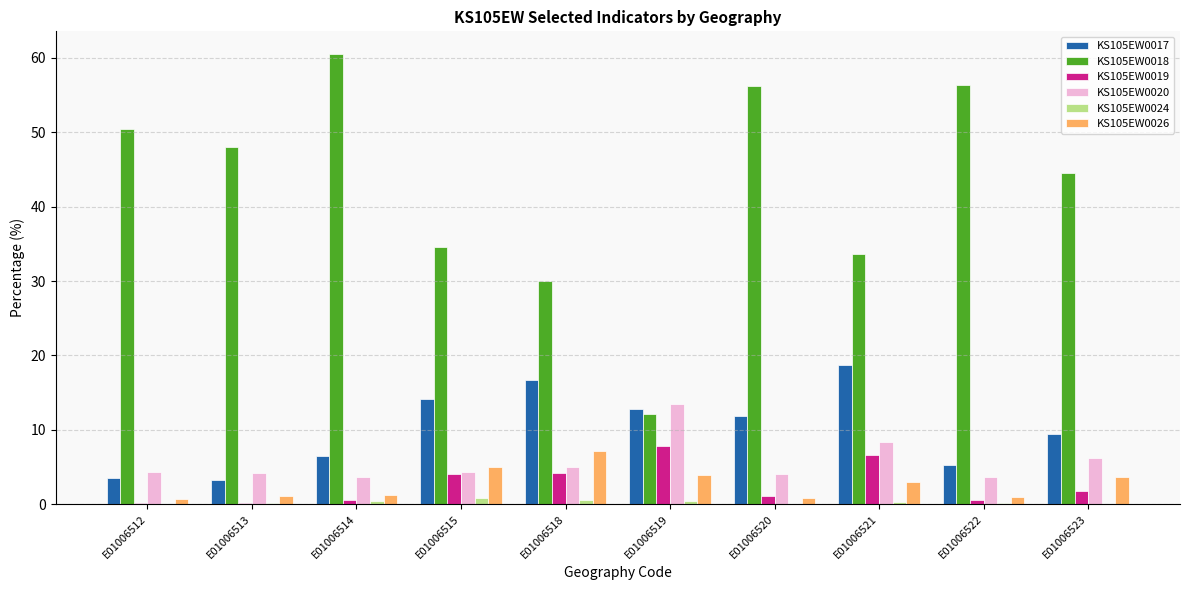

What are all the series names shown in the legend?

KS105EW0017, KS105EW0018, KS105EW0019, KS105EW0020, KS105EW0024, KS105EW0026